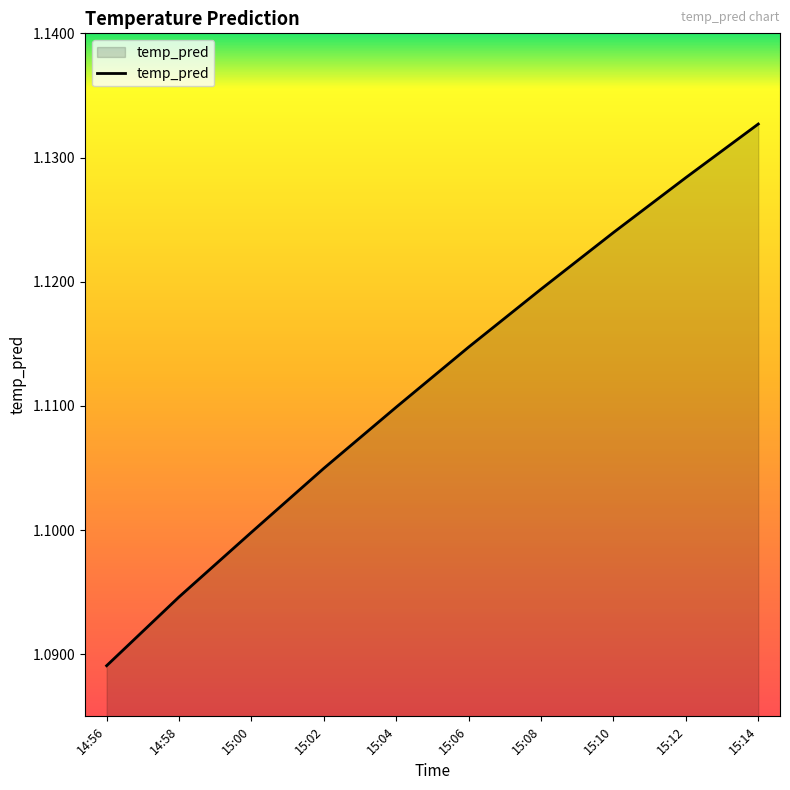

Does the chart display data point markers on the line(s)?

No